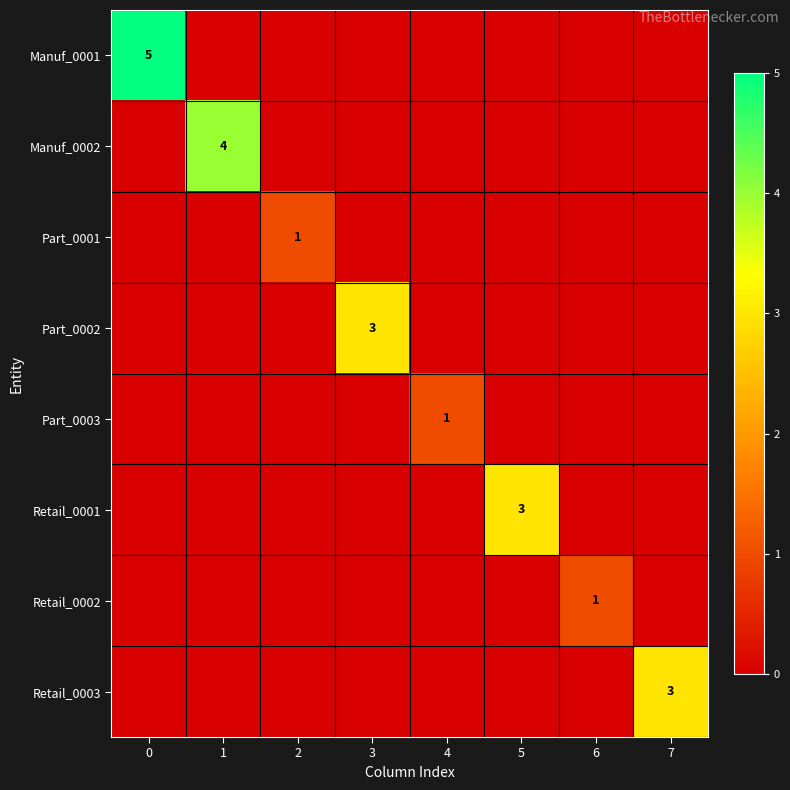

True or false: Part_0003 has a value of 2 at 4.

False